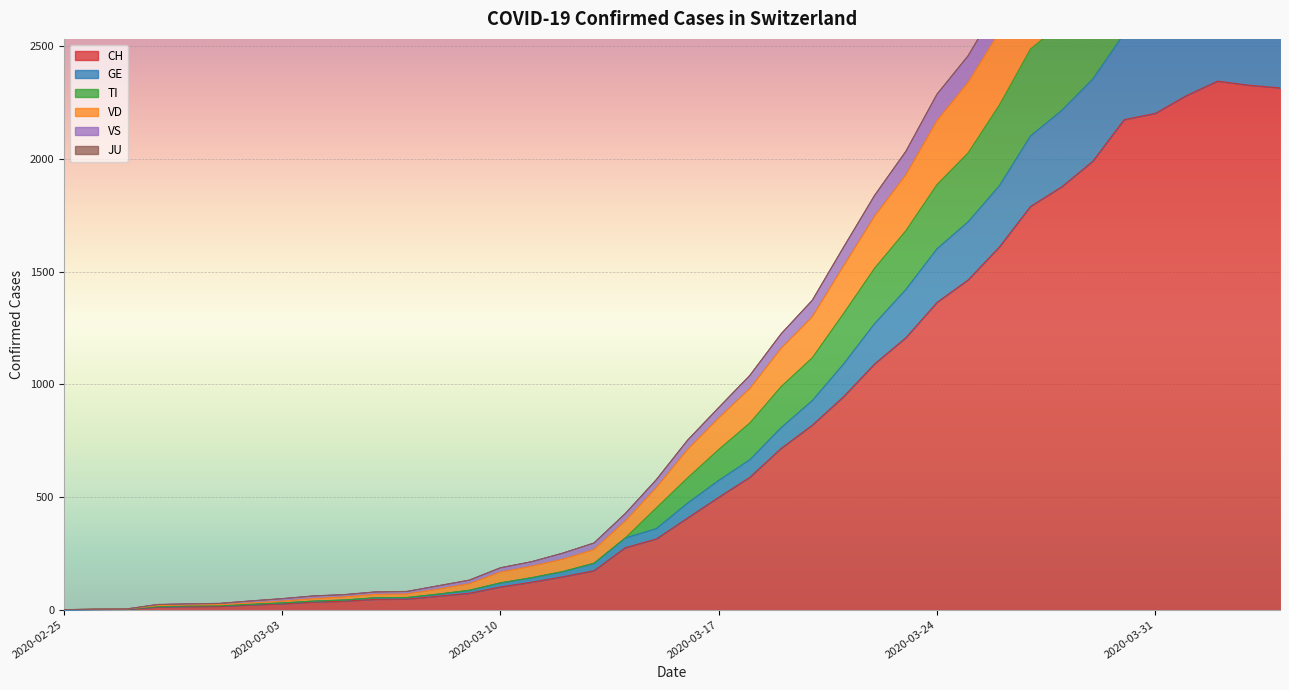

What is the label of the 14th point from the right?

2020-03-22